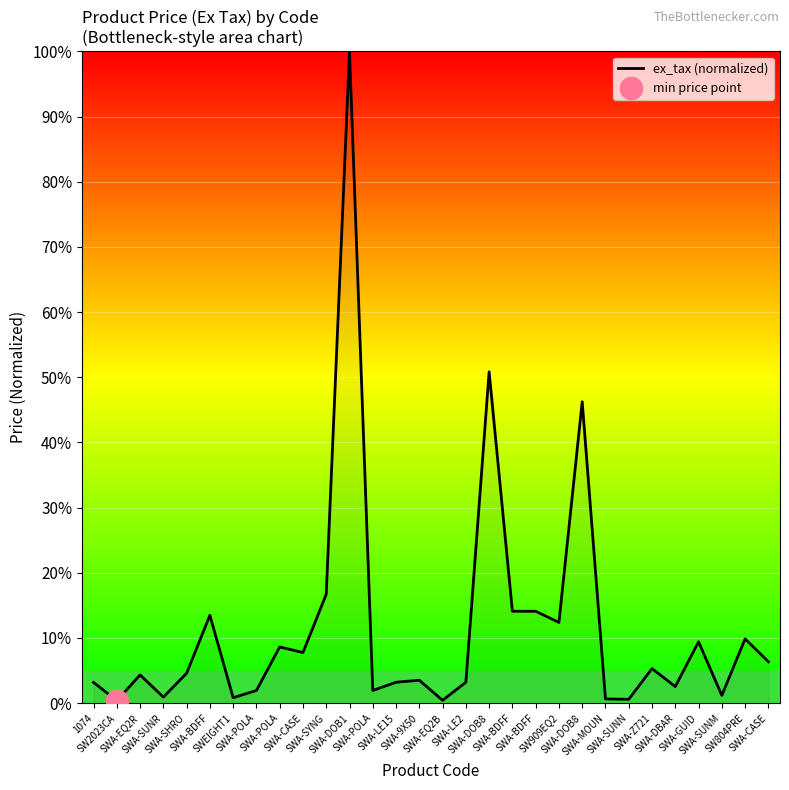

Rank the categories by value from lowest to highest.

SW2023CA, SWA-EQ2B, SWA-SUNN, SWA-MOUN, SWEIGHT1, SWA-SUNR, SWA-SUNM, SWA-POLA, SWA-POLA, SWA-DBAR, 1074, SWA-LE15, SWA-LE2, SWA-9X50, SWA-EQ2R, SWA-SHRO, SWA-Z721, SWA-CASE, SWA-CASE, SWA-POLA, SWA-GUID, SW804PRE, SW909EQ2, SWA-BDFF, SWA-BDFF, SWA-BDFF, SWA-SYNG, SWA-DOB8, SWA-DOB8, SWA-DOB1